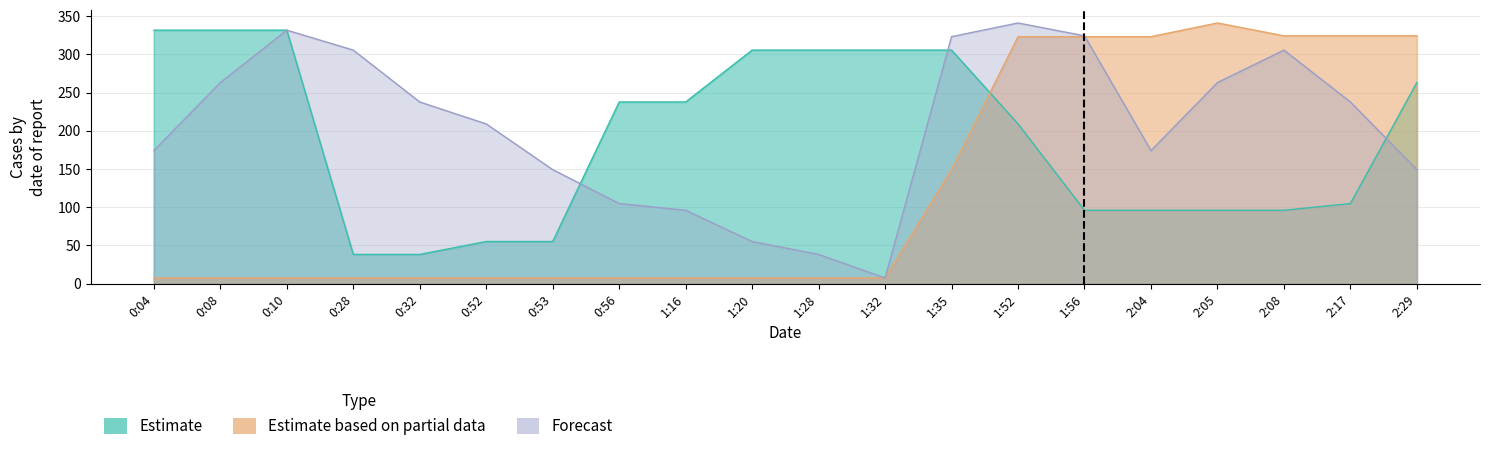

What is the label of the 11th point from the right?

1:20